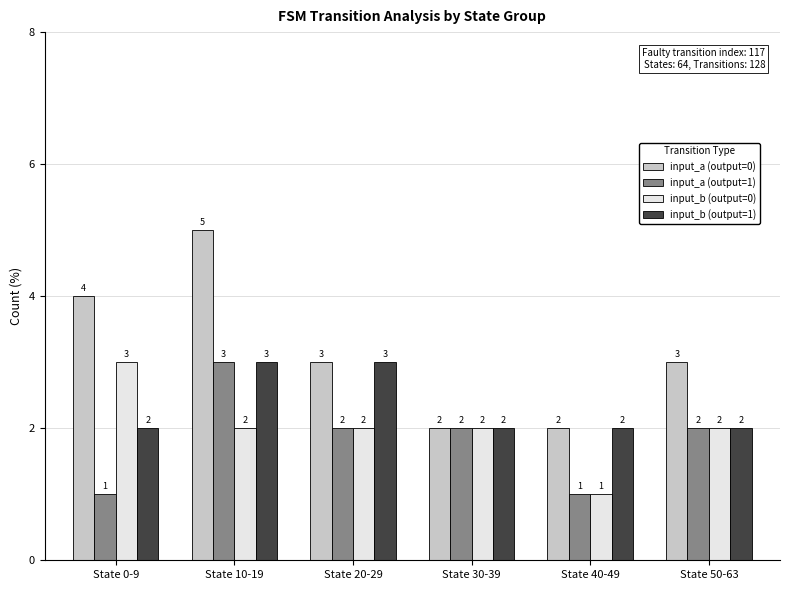

Rank the series at State 0-9 from lowest to highest value.

input_a (output=1), input_b (output=1), input_b (output=0), input_a (output=0)